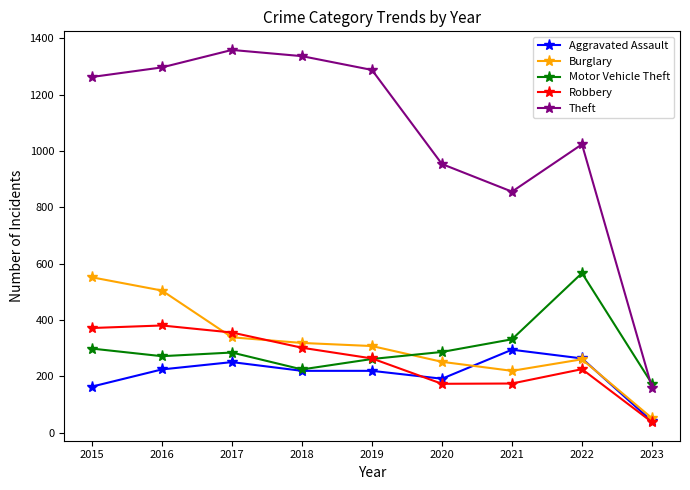

What is the sum of all Robbery values?

2288